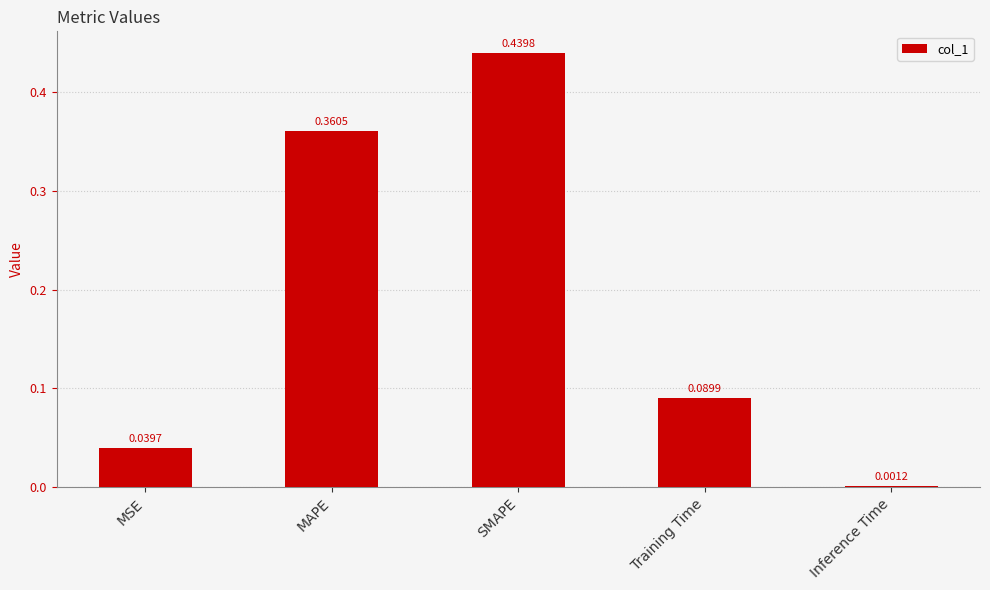

Between MSE and SMAPE, which is larger?

SMAPE